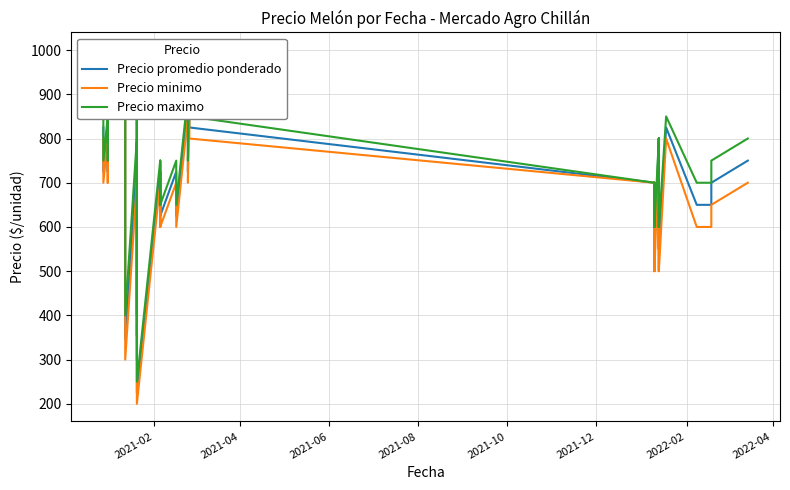

What is the difference between the second highest and second lowest values in the Precio maximo series?

600